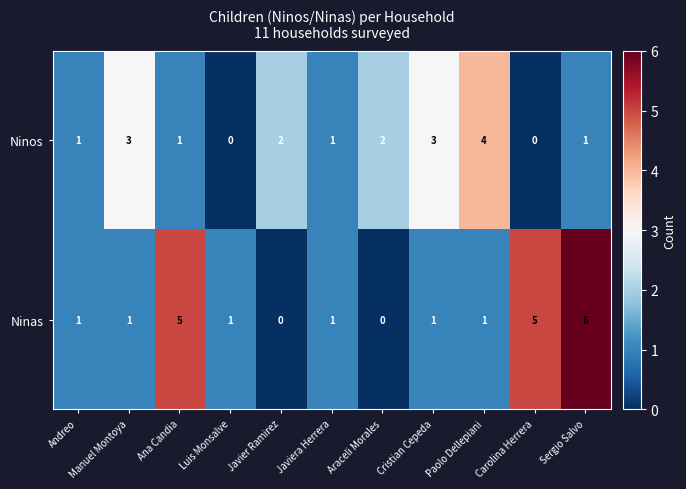

Rank the series by their average value, from lowest to highest.

Ninos, Ninas